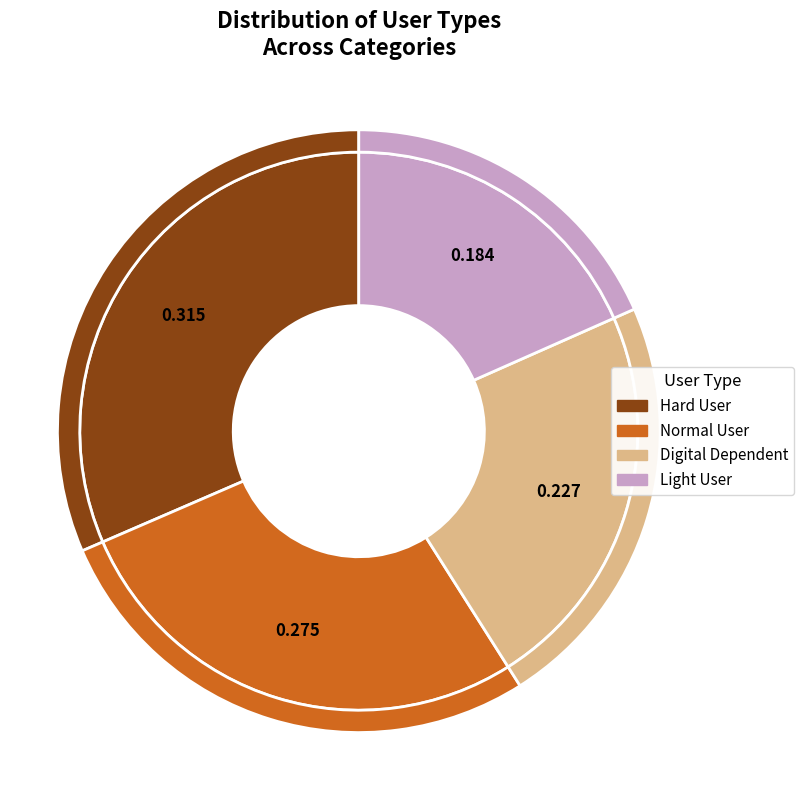

To the nearest percent, what is the combined percentage of Digital Dependent and Normal User?

50%